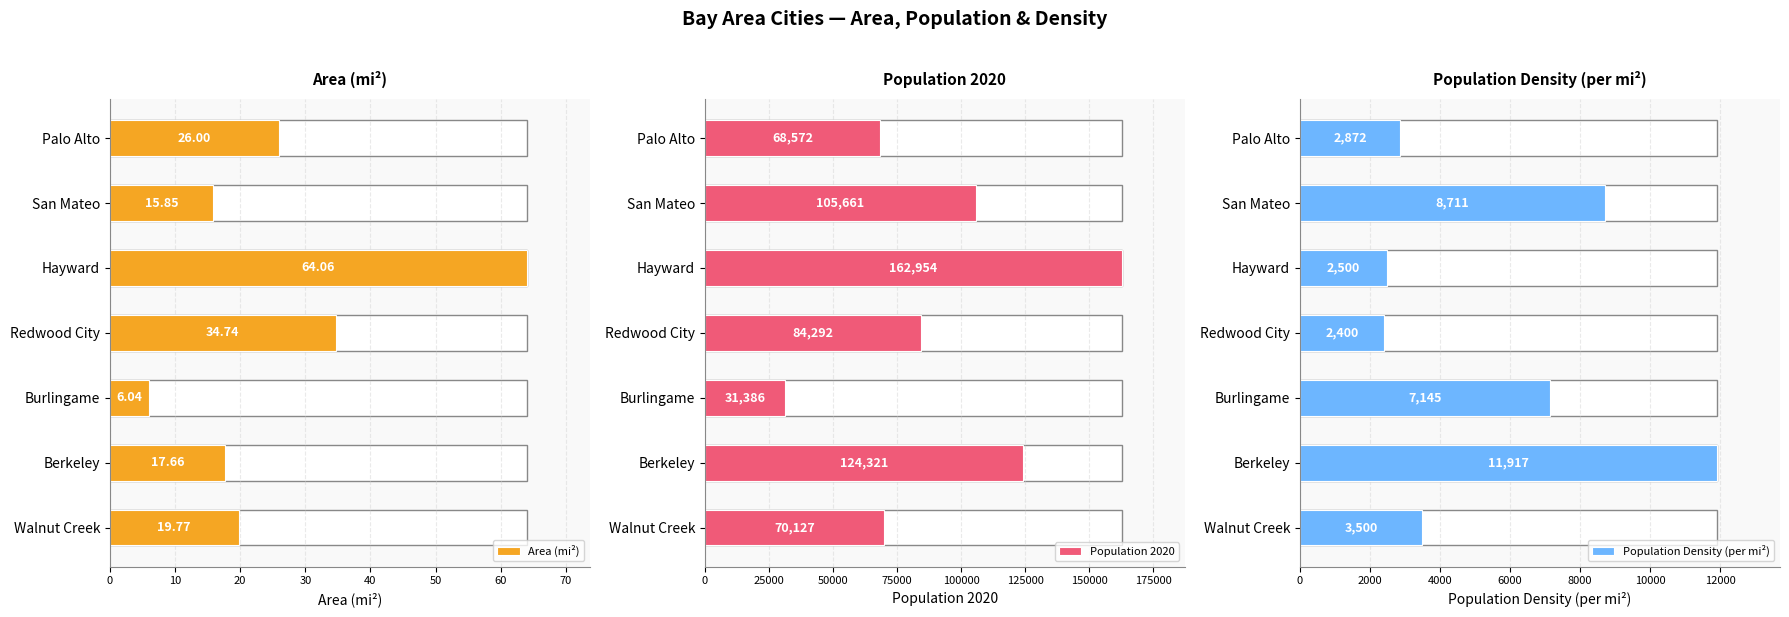

What is the value of the Population 2020 bar at the 6th from the left?

105661.0